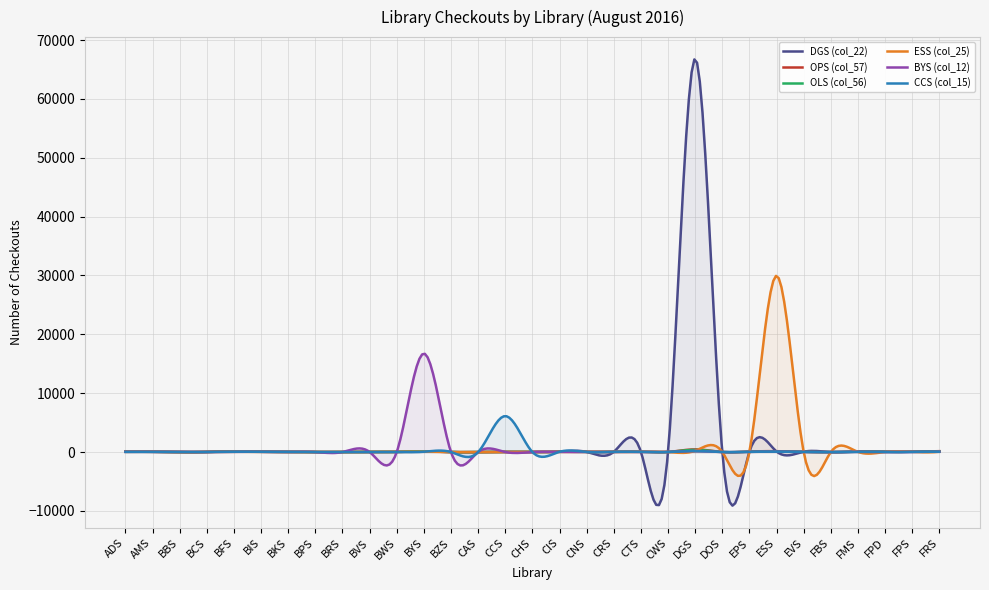

What is the label of the 21st point from the left?

CWS